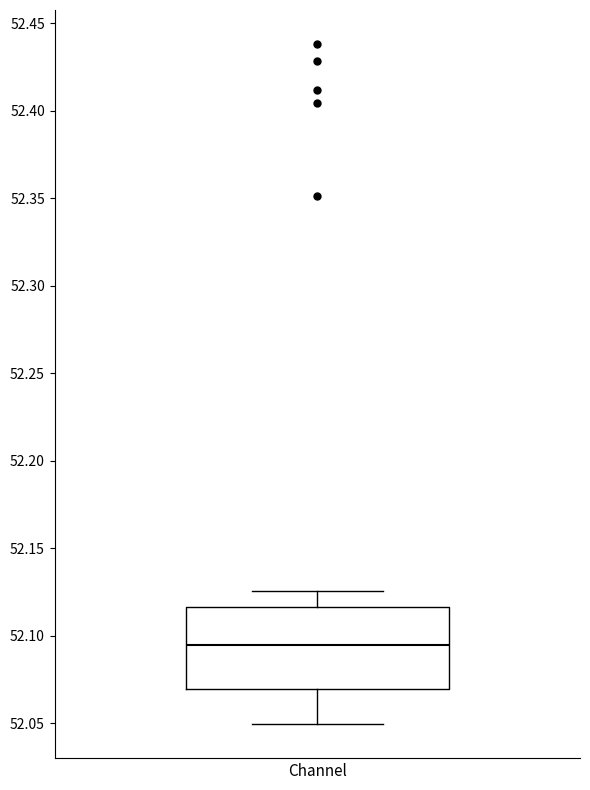

Read this box plot against the y-axis: the position of the median line, the range covered by the box, and the ends of both whiskers. The values are not printed on the chart, so give them approximately, as read against the axis.

median 52.095, box 52.070 to 52.115, whiskers 52.050 to 52.125